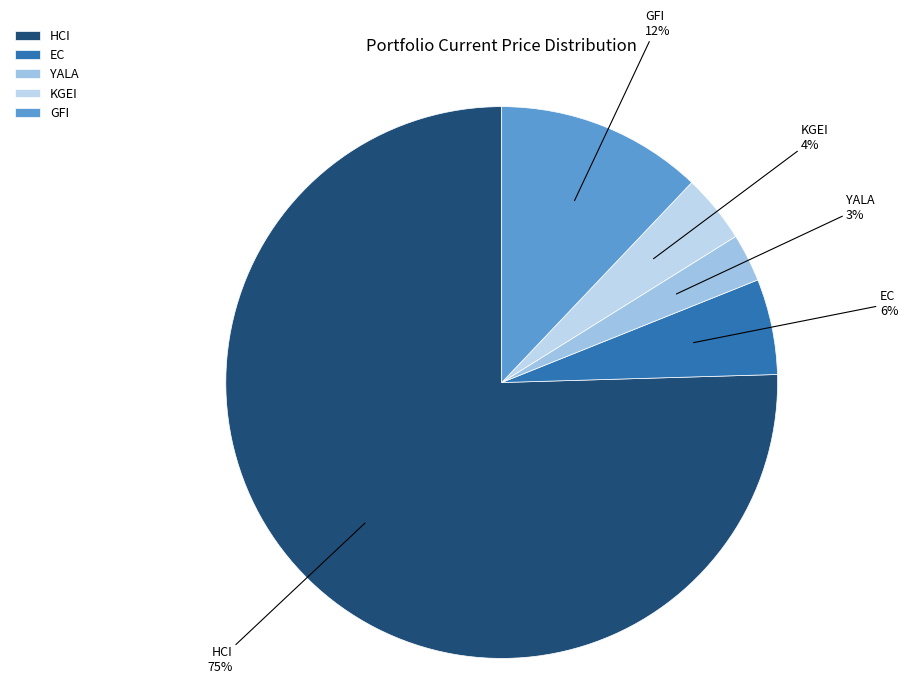

To the nearest percent, what is the average slice percentage?

20%